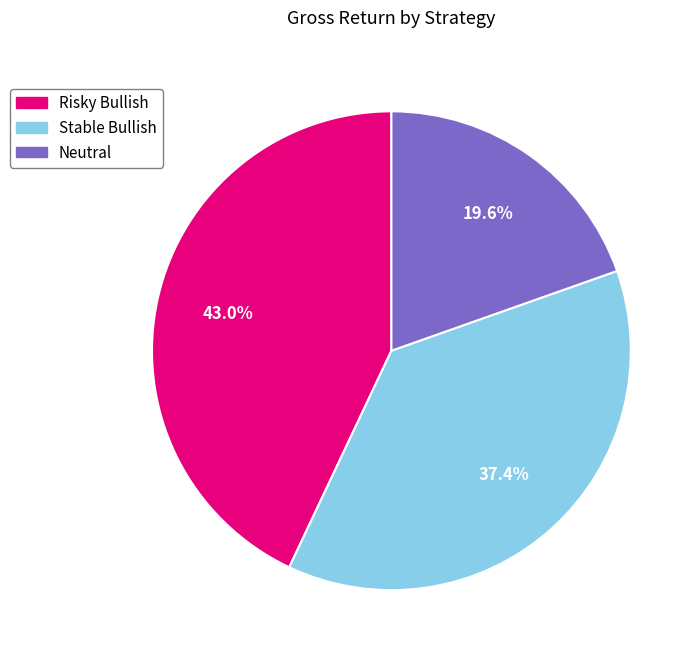

What is the smallest slice in the pie chart?

Neutral